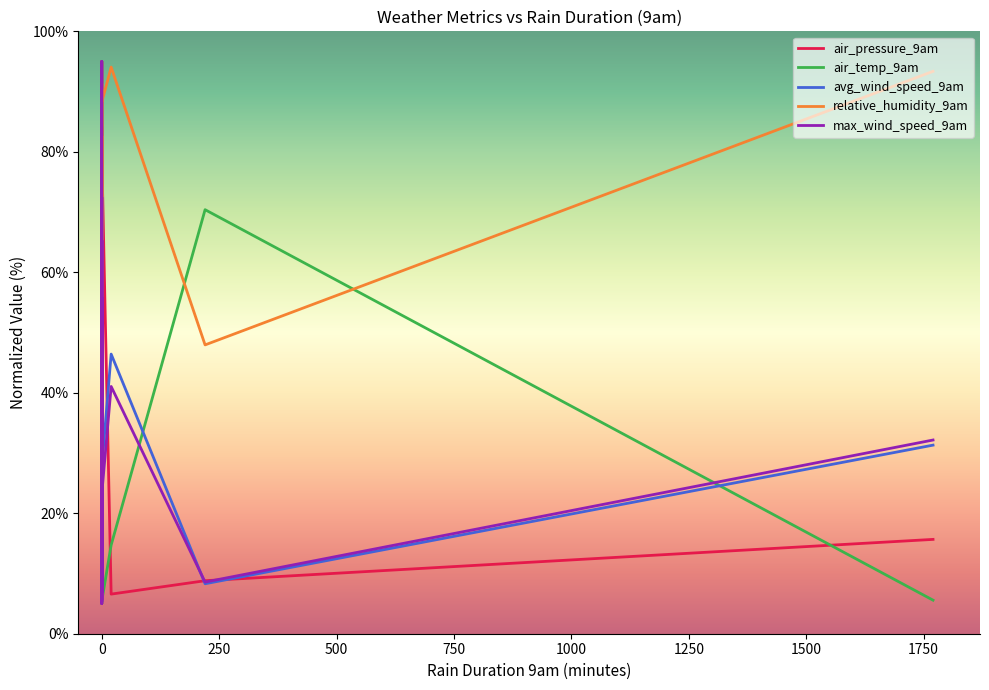

Between −250 and 36, which series saw the biggest shift?

air_temp_9am